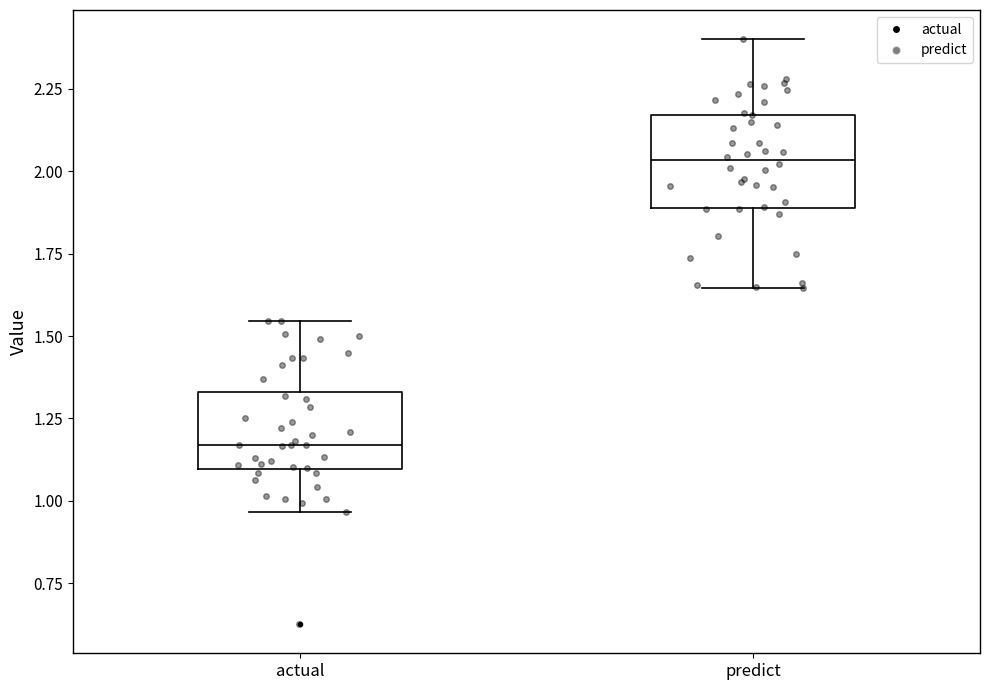

Reading left to right, read every box against the y-axis: the position of its median line, the range the box covers, and the ends of its whiskers. The values are not printed on the chart, so give them approximately, as read against the axis.

actual: median 1.15, box 1.10 to 1.35, whiskers 0.95 to 1.55
predict: median 2.05, box 1.90 to 2.15, whiskers 1.65 to 2.40